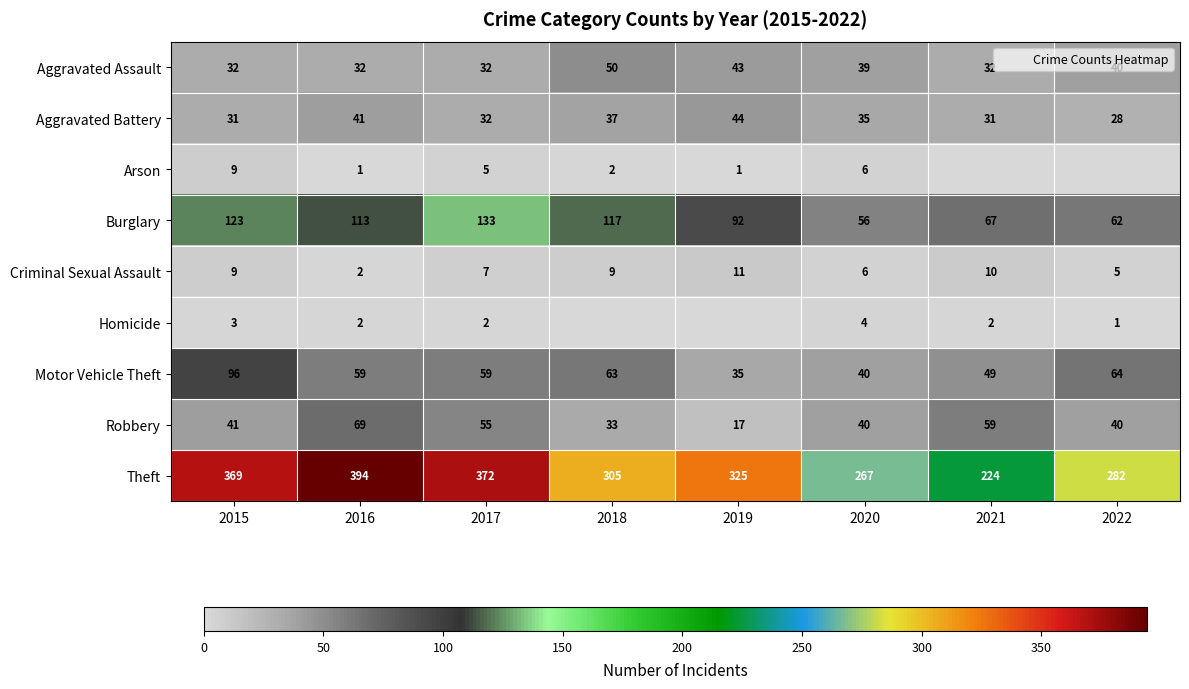

The value of Burglary at 2019 is 92. True or false?

True